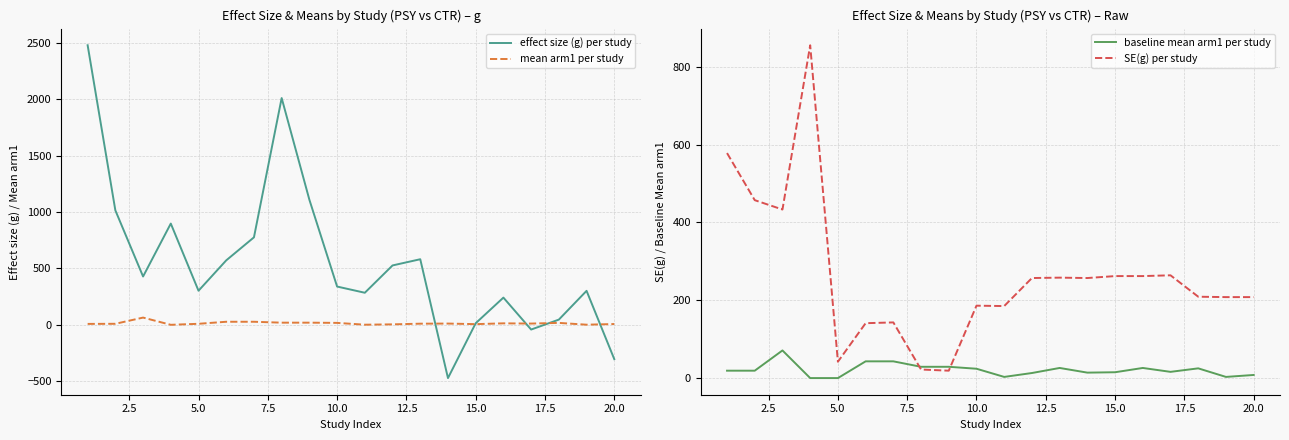

After their last crossing, which series has the higher values: effect size (g) per study or baseline mean arm1 per study?

baseline mean arm1 per study